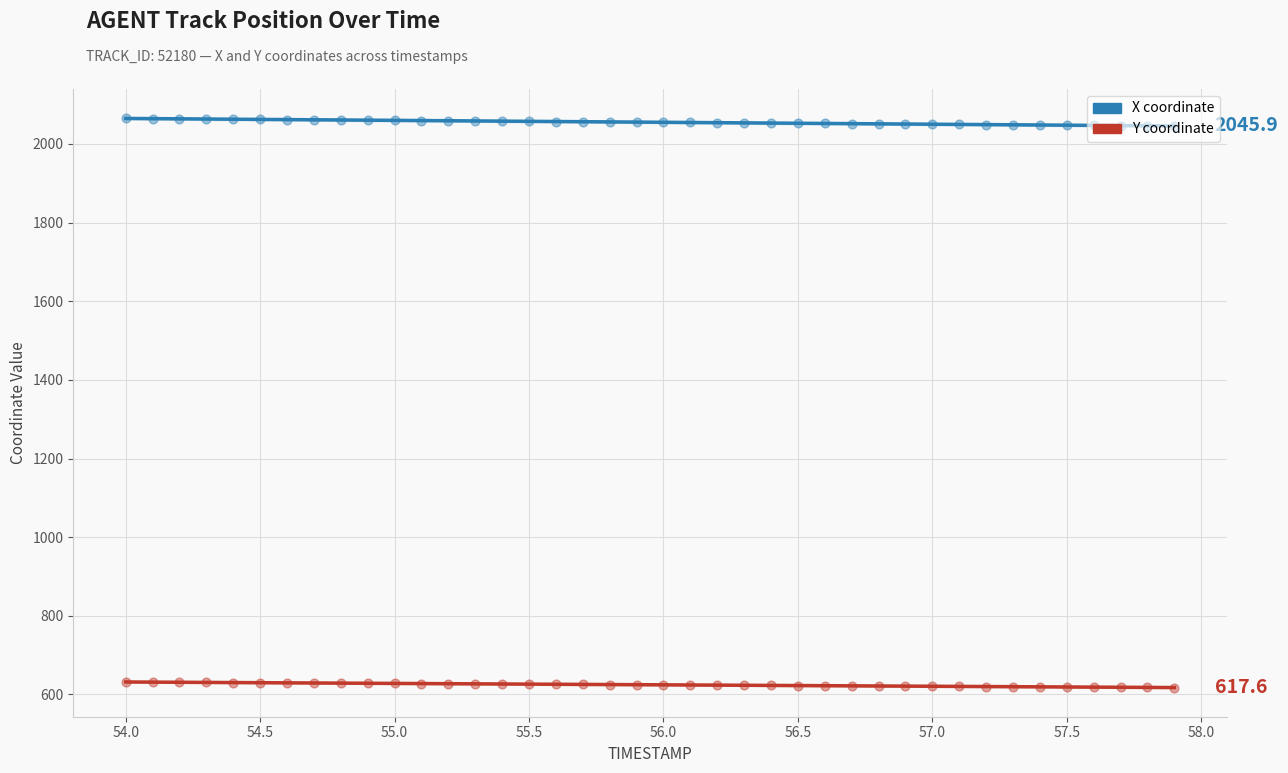

Which series reaches the minimum Y coordinate?

Y trend